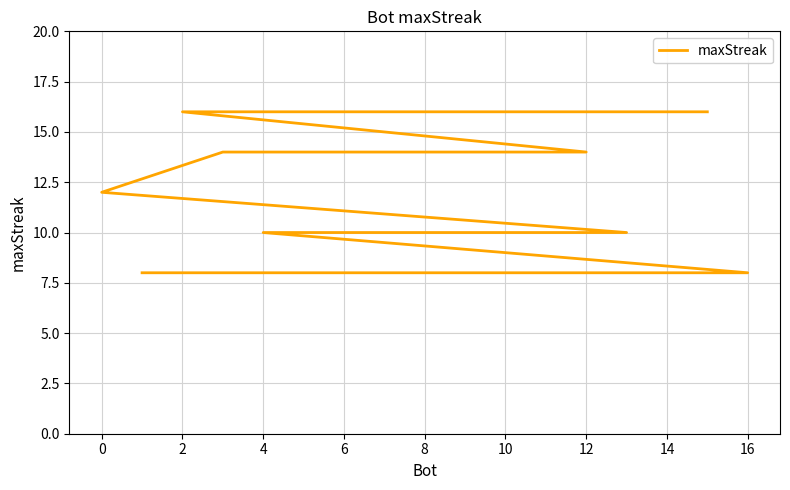

True or false: there are more than 1 points higher than both neighbors.

False